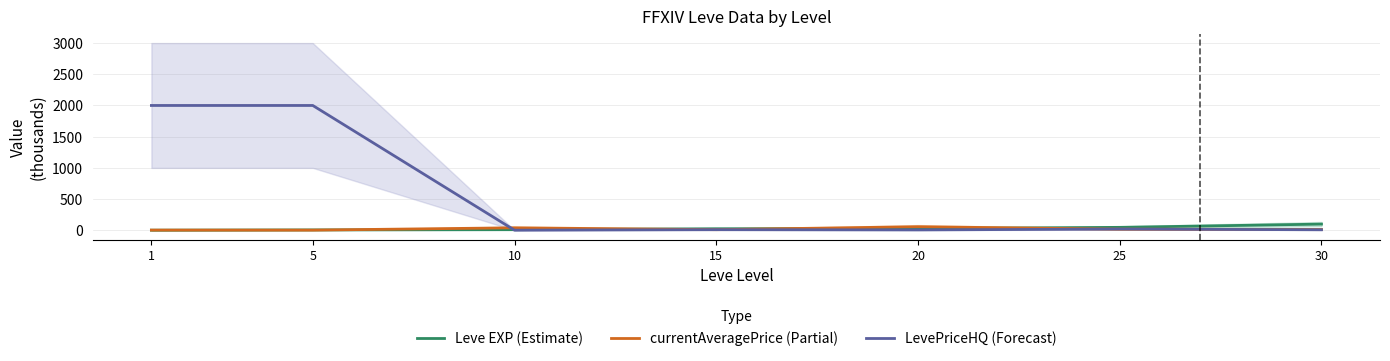

Reading left to right, extract all data points from this chart.

Leve EXP (Estimate): 1=1.7	5=6.0	10=10.0	15=24.8	20=28.0	25=47.2	30=99.2
currentAveragePrice (Partial): 1=3.3	5=3.0	10=40.0	15=10.0	20=57.6	25=18.0	30=13.0
LevePriceHQ (Forecast): 1=2000.0	5=2000.0	10=1.8	15=10.0	20=6.0	25=20.0	30=8.6